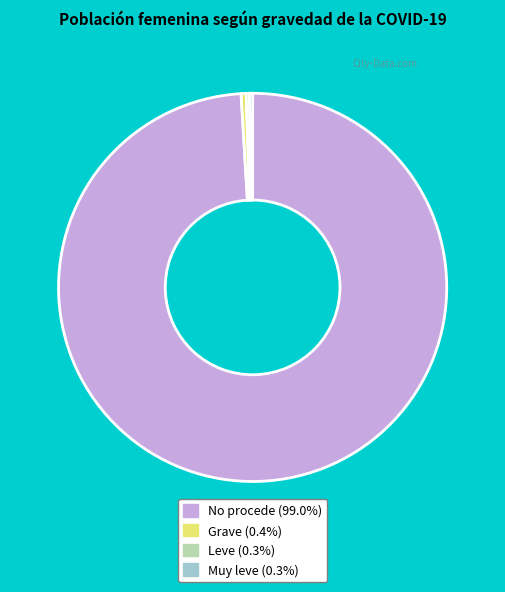

What is the largest slice in the pie chart?

No procede